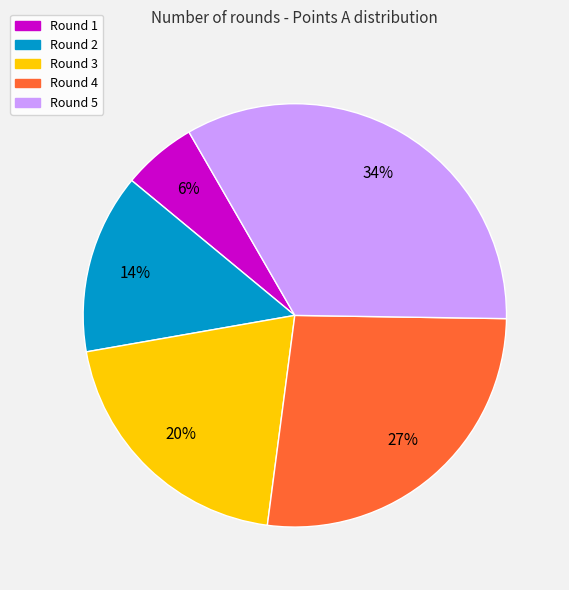

To the nearest percent, what percentage of the pie is Round 4?

27%